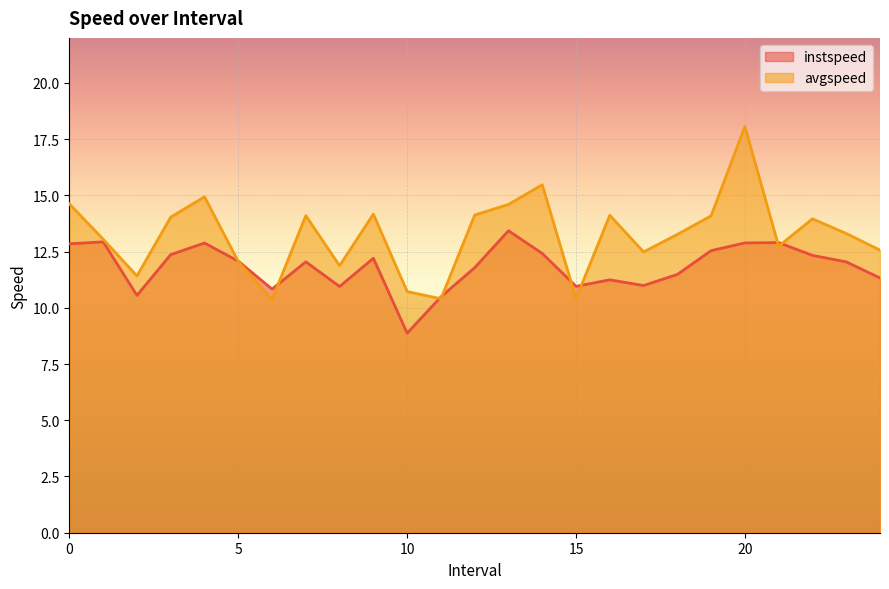

Reading left to right, extract all data points from this chart.

instspeed: 0.0=12.8	1.0=12.9	2.0=10.6	3.0=12.4	4.0=12.9	5.0=12.1	6.0=10.8	7.0=12.0	8.0=10.9	9.0=12.2	10.0=8.9	11.0=10.5	12.0=11.8	13.0=13.4	14.0=12.4	15.0=11.0	16.0=11.2	17.0=11.0	18.0=11.5	19.0=12.5	20.0=12.9	21.0=12.9	22.0=12.3	23.0=12.0	24.0=11.3
avgspeed: 0.0=14.6	1.0=13.0	2.0=11.4	3.0=14.0	4.0=14.9	5.0=12.1	6.0=10.4	7.0=14.1	8.0=11.9	9.0=14.2	10.0=10.7	11.0=10.4	12.0=14.1	13.0=14.6	14.0=15.5	15.0=10.4	16.0=14.1	17.0=12.5	18.0=13.3	19.0=14.1	20.0=18.1	21.0=12.7	22.0=14.0	23.0=13.3	24.0=12.6